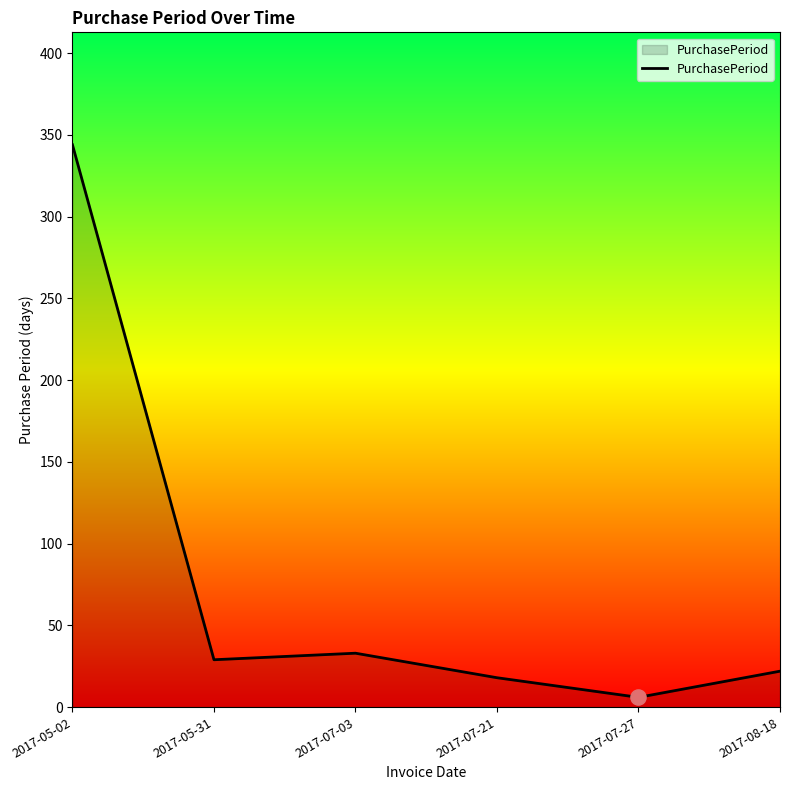

Between 2017-08-18 and 2017-07-03, which is larger?

2017-07-03